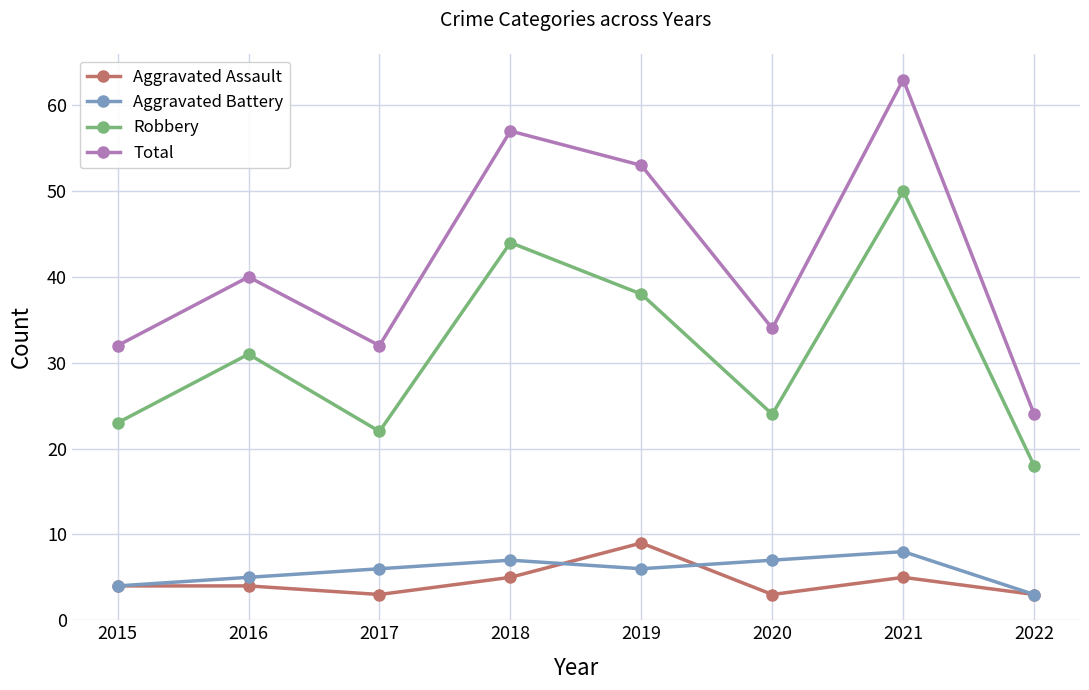

At which label is Aggravated Battery closest to 5?

2016